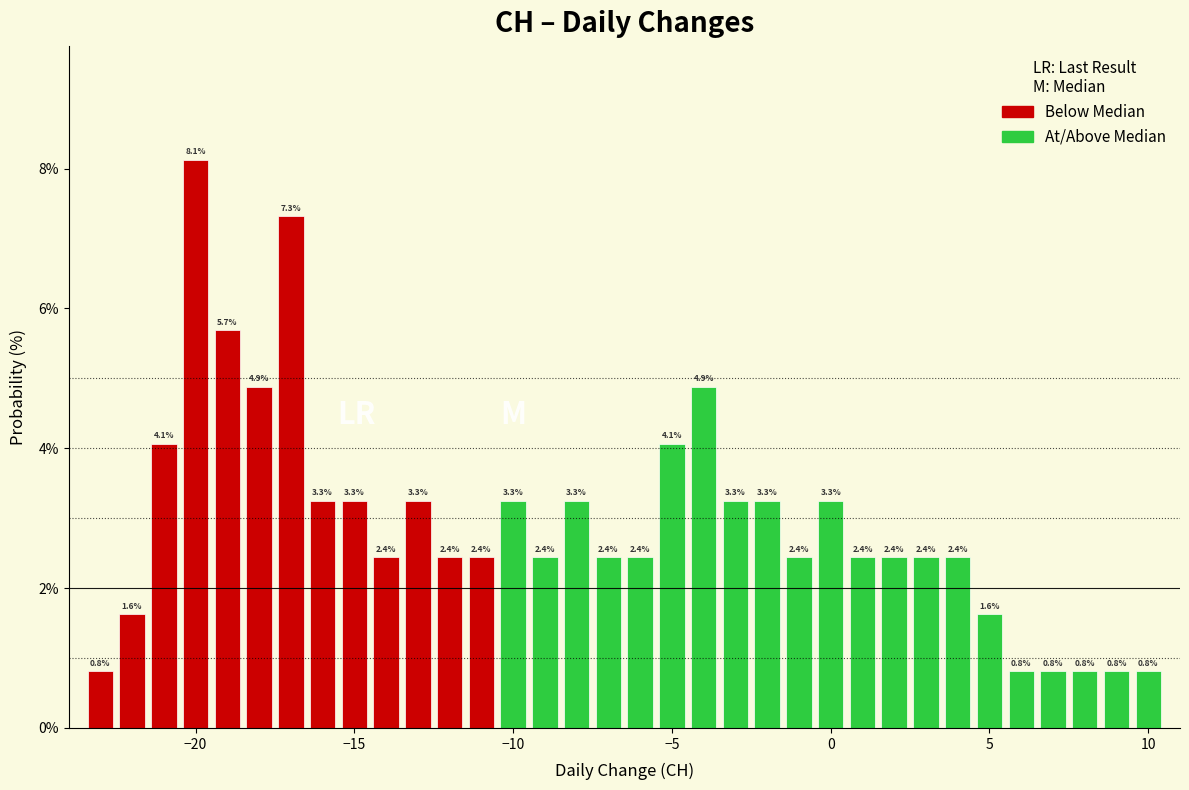

Read against the x-axis, roughly where is the centre of the tallest bar?

-20.0